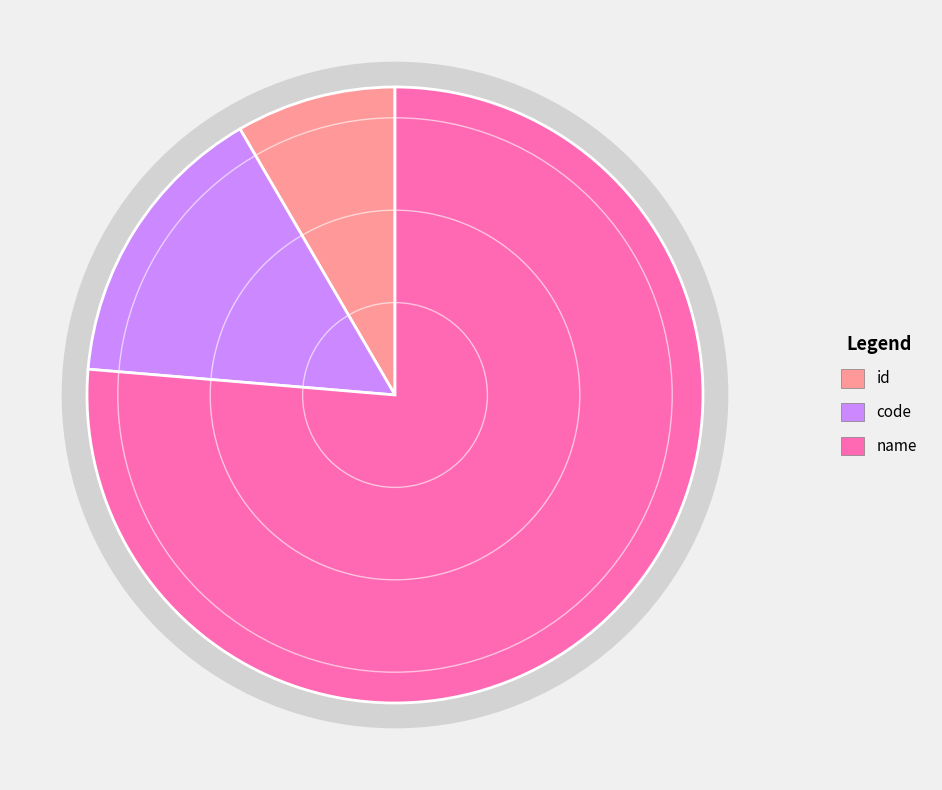

Between code and name, which is larger?

name